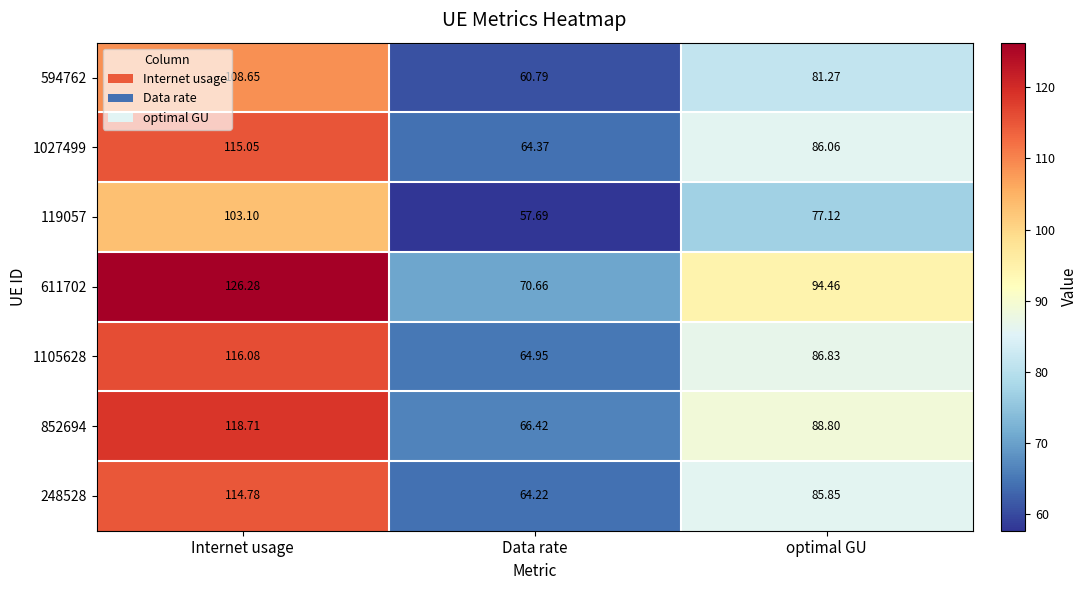

At how many categories does at least one series exceed 71?

2